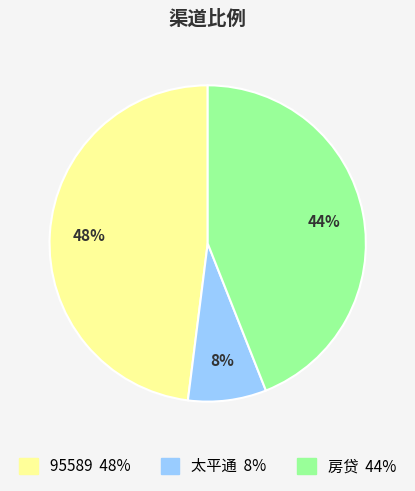

Rank the categories by value from lowest to highest.

太平通, 房贷, 95589